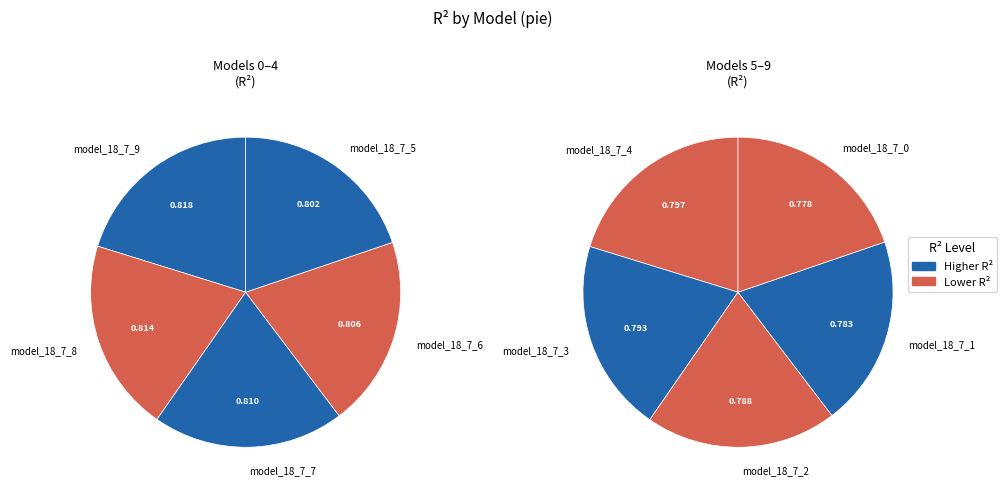

To the nearest percent, what is the difference between the largest and smallest slice percentages?

1%